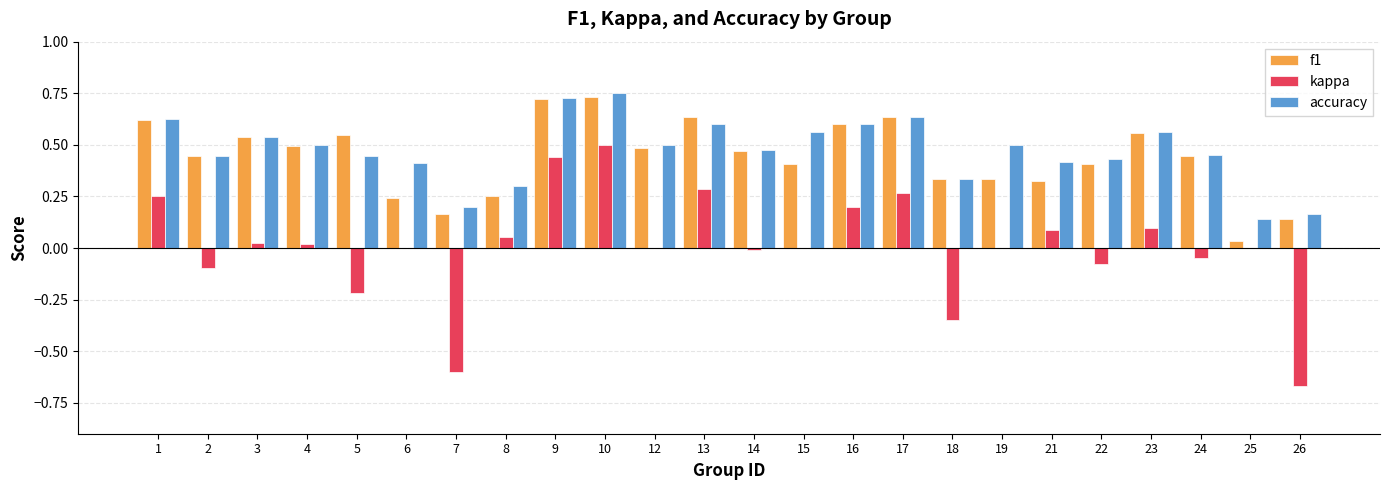

Is the value of accuracy at 4 greater than the value of f1 at 22?

Yes